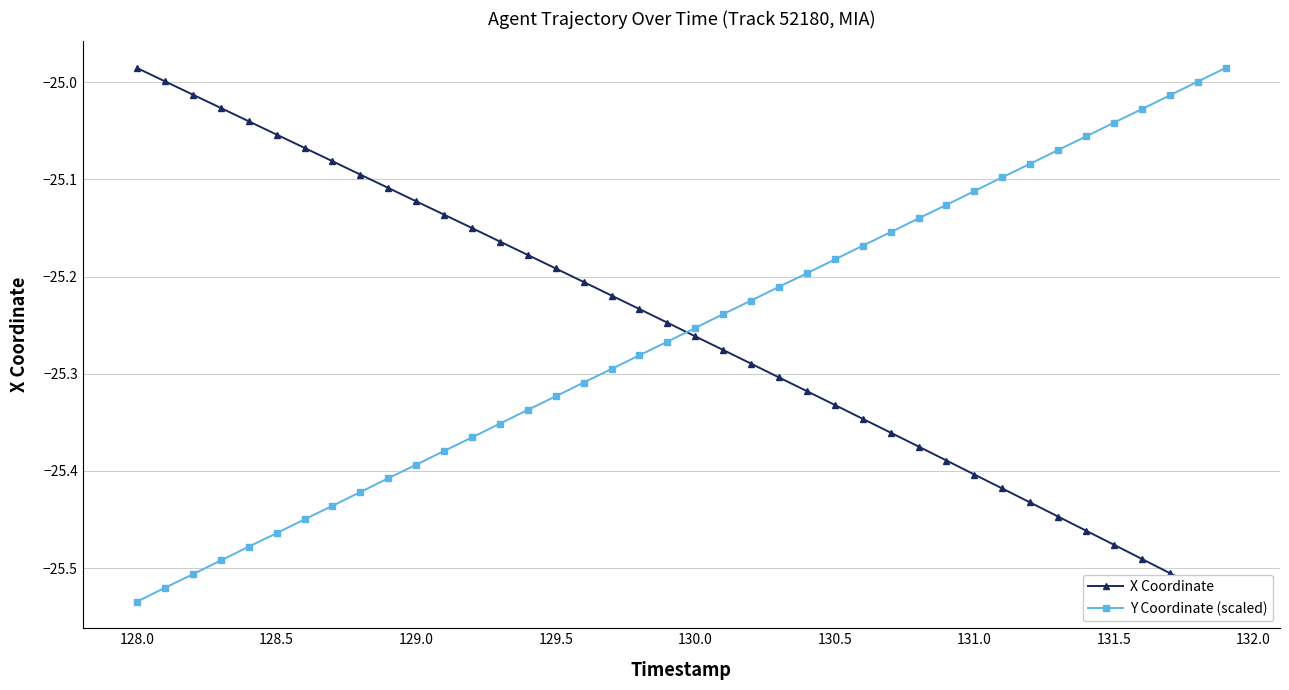

The Y Coordinate (scaled) series shows -16.4 at 131.5. True or false?

False